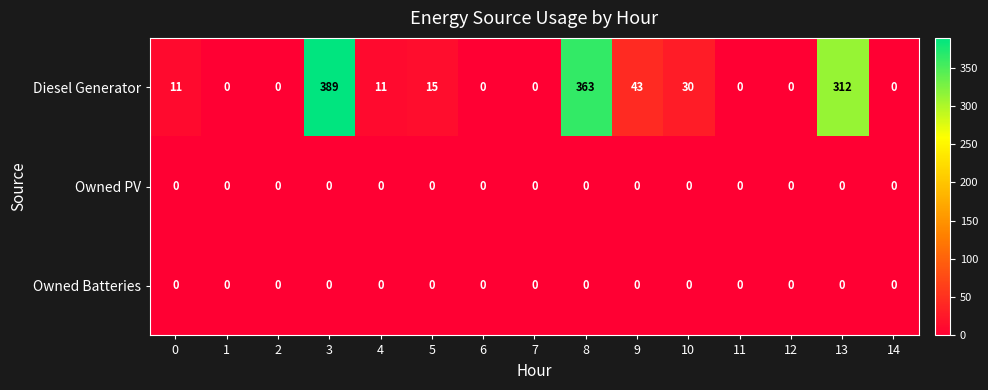

Is it true that Diesel Generator equals -260 at 11?

False